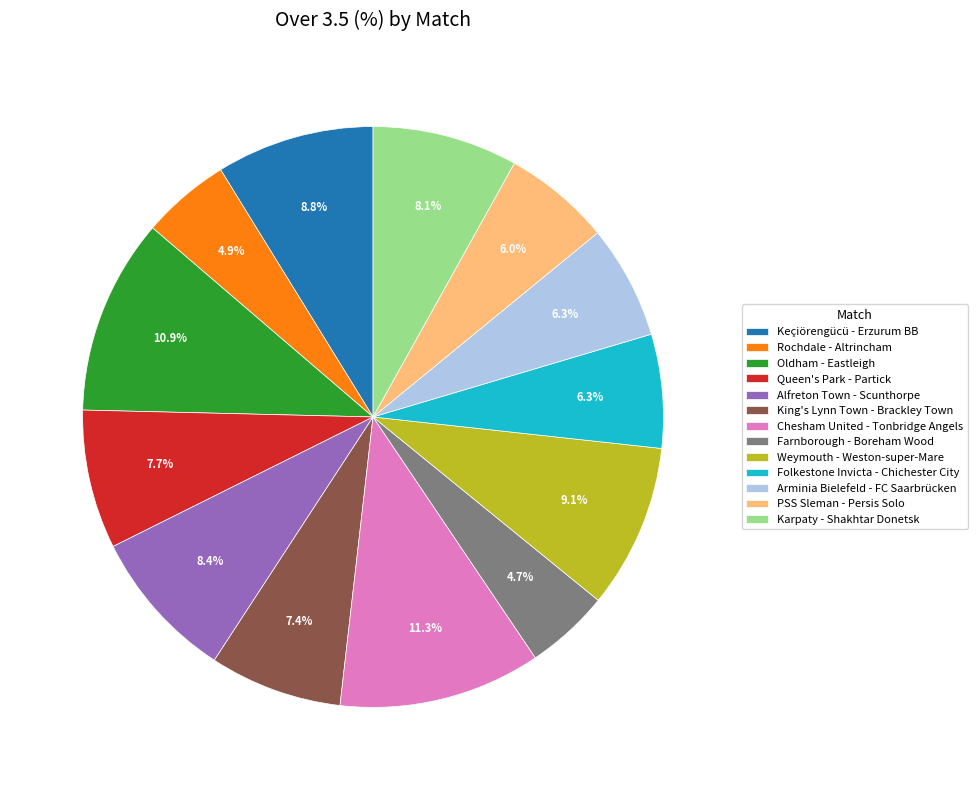

Does any single category account for the majority?

No